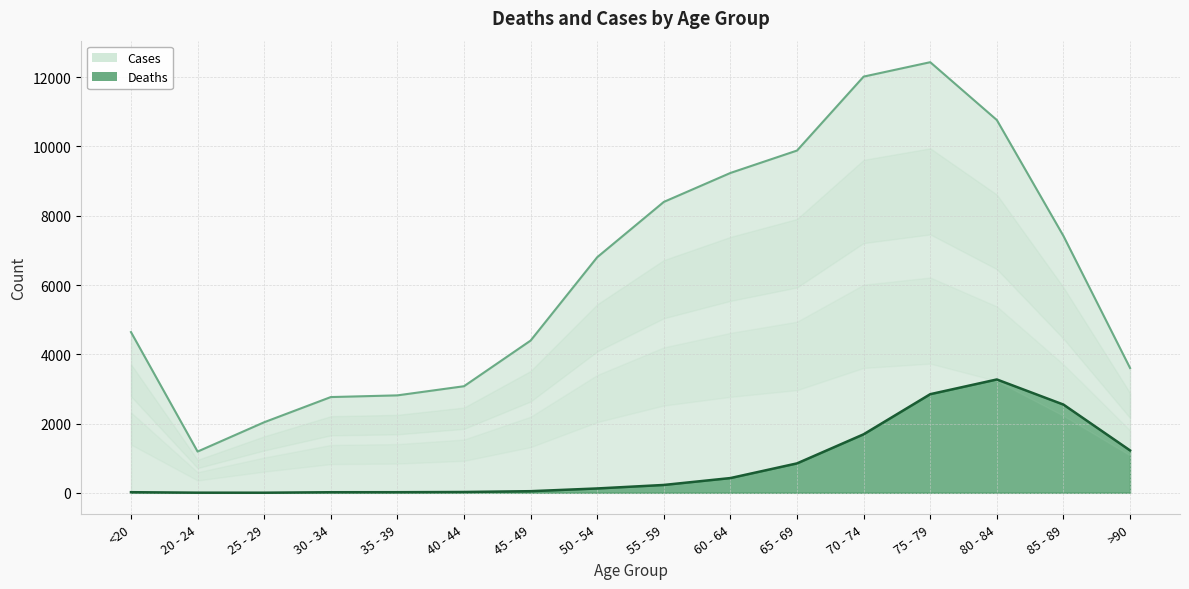

What are all the series names shown in the legend?

Cases, Deaths